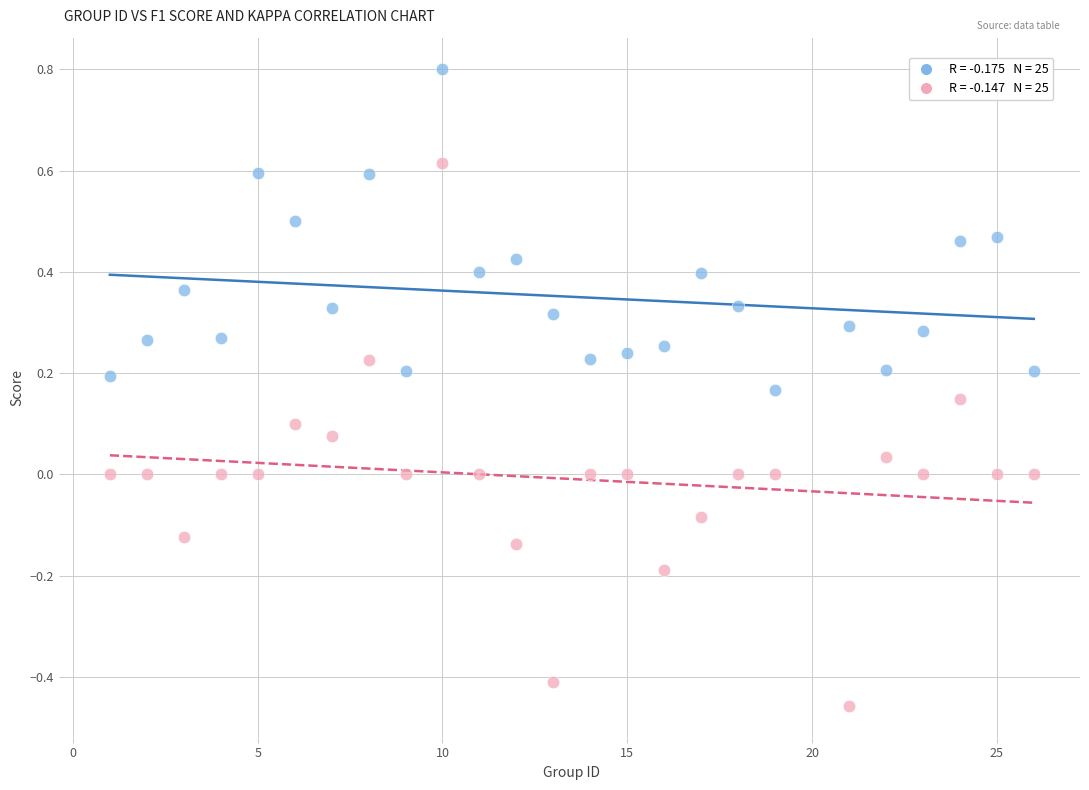

Across all data points, what is the range of X values (max minus min)?

25.0